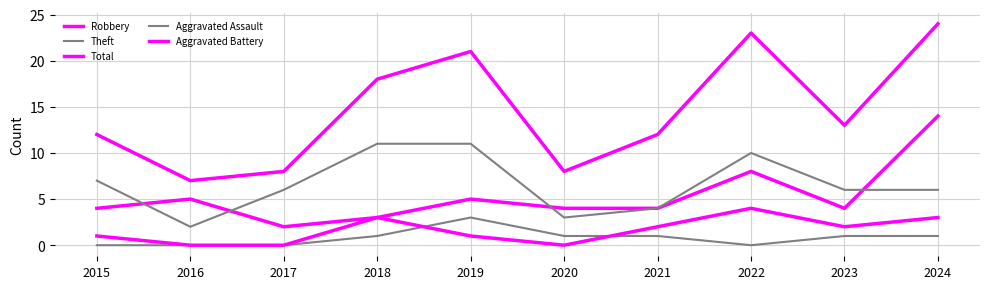

How many lines are shown in the chart?

5